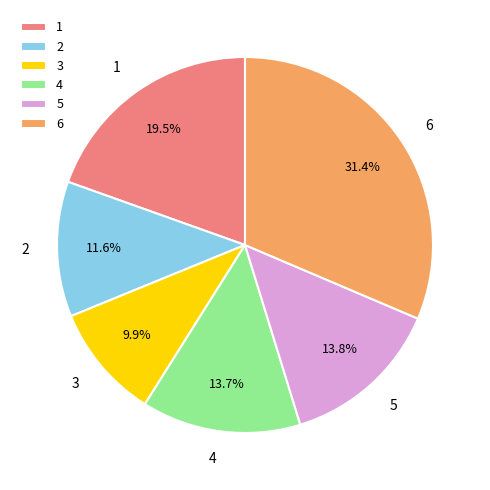

True or false: 6 accounts for 31% of the total.

True